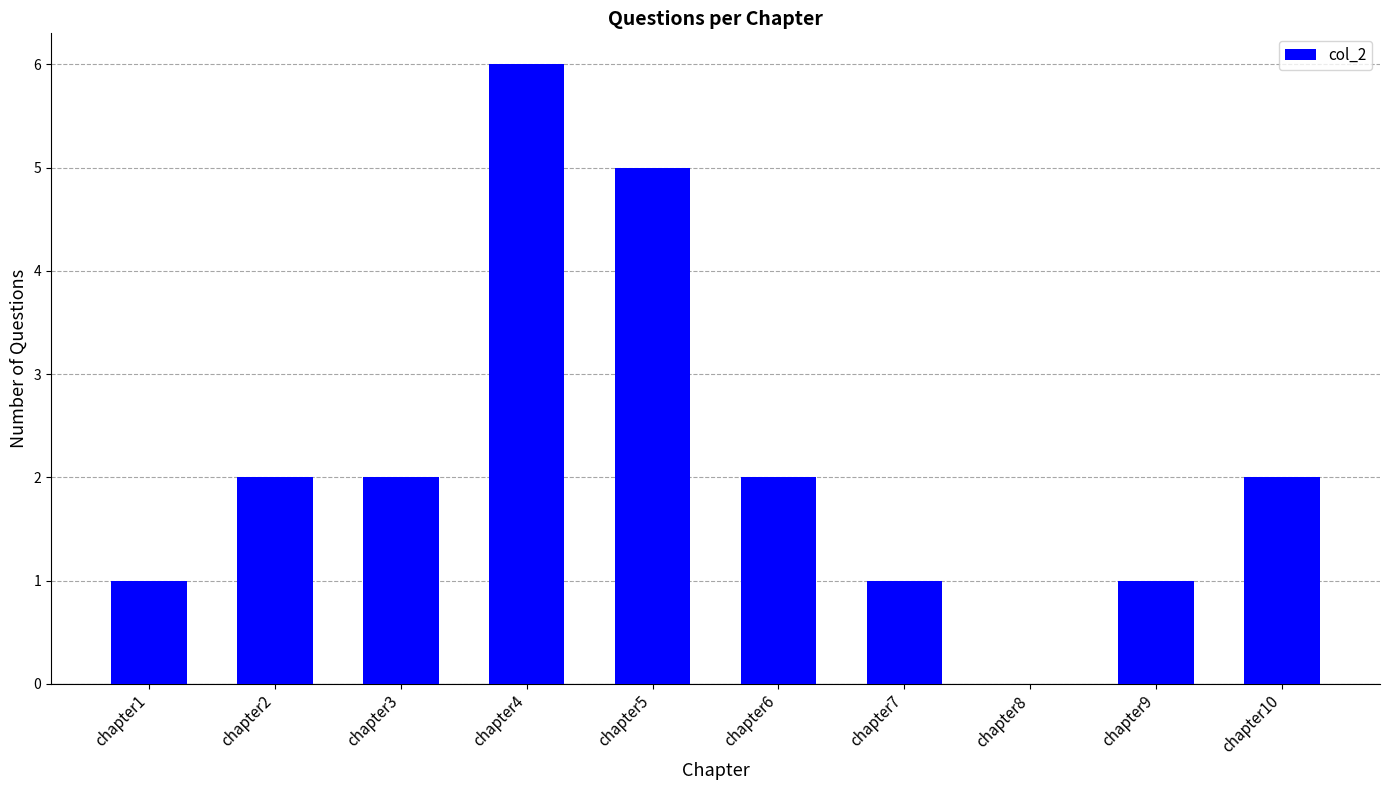

Count the number of data series in this chart.

1